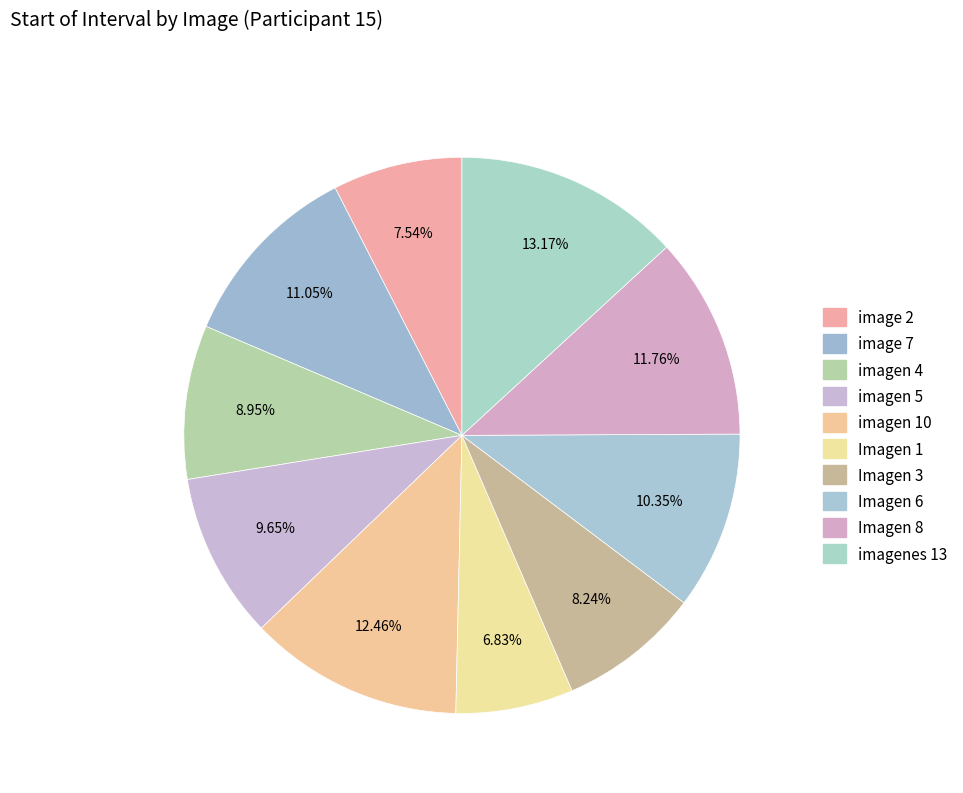

To the nearest percent, what percentage of the pie is image 7?

11%